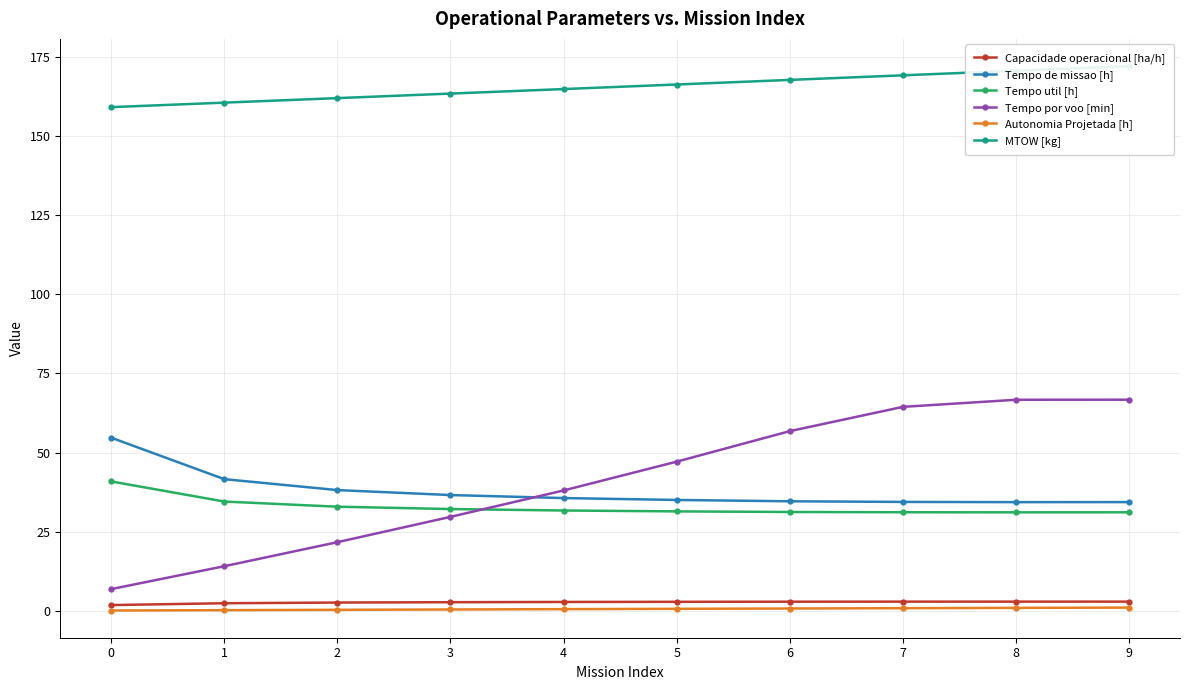

Where is the first local maximum for Capacidade operacional [ha/h]?

8